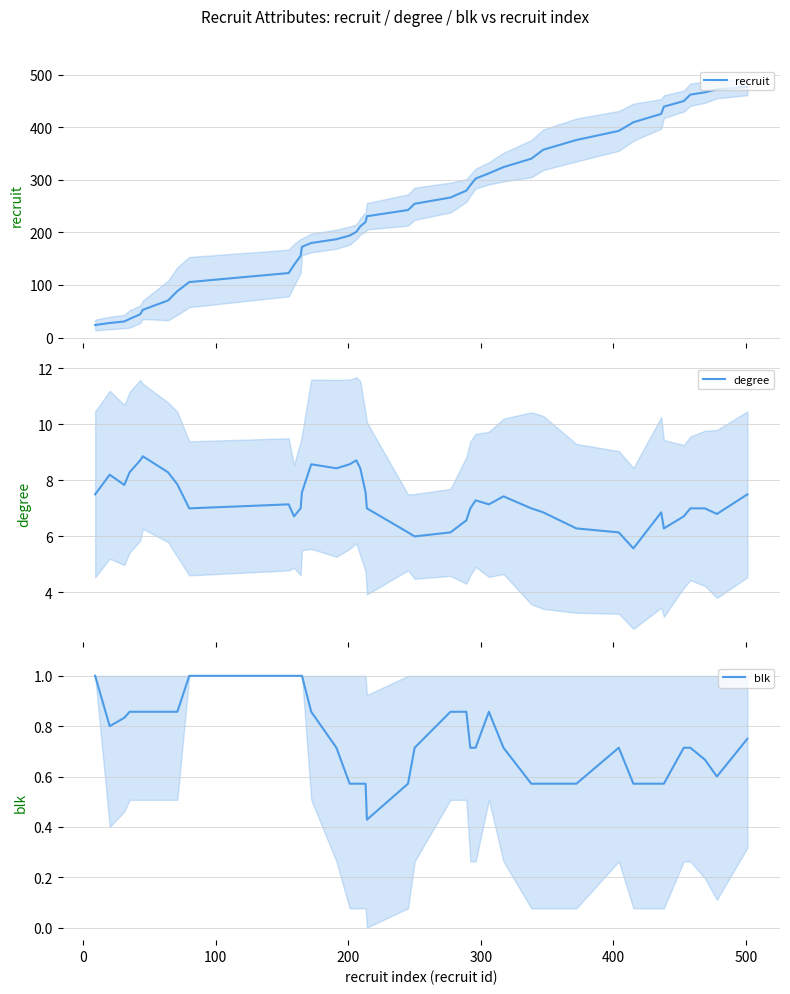

Which series has the widest spread of values?

recruit